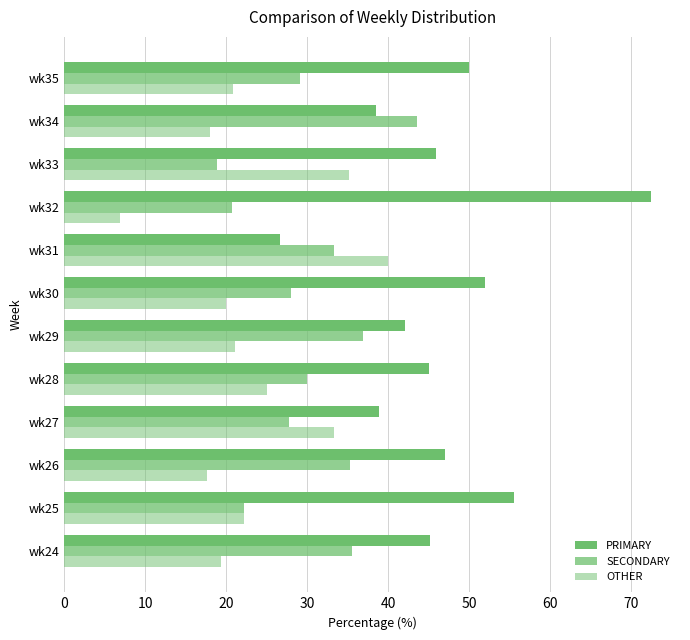

Rank the series by their maximum value, from highest to lowest.

PRIMARY, SECONDARY, OTHER